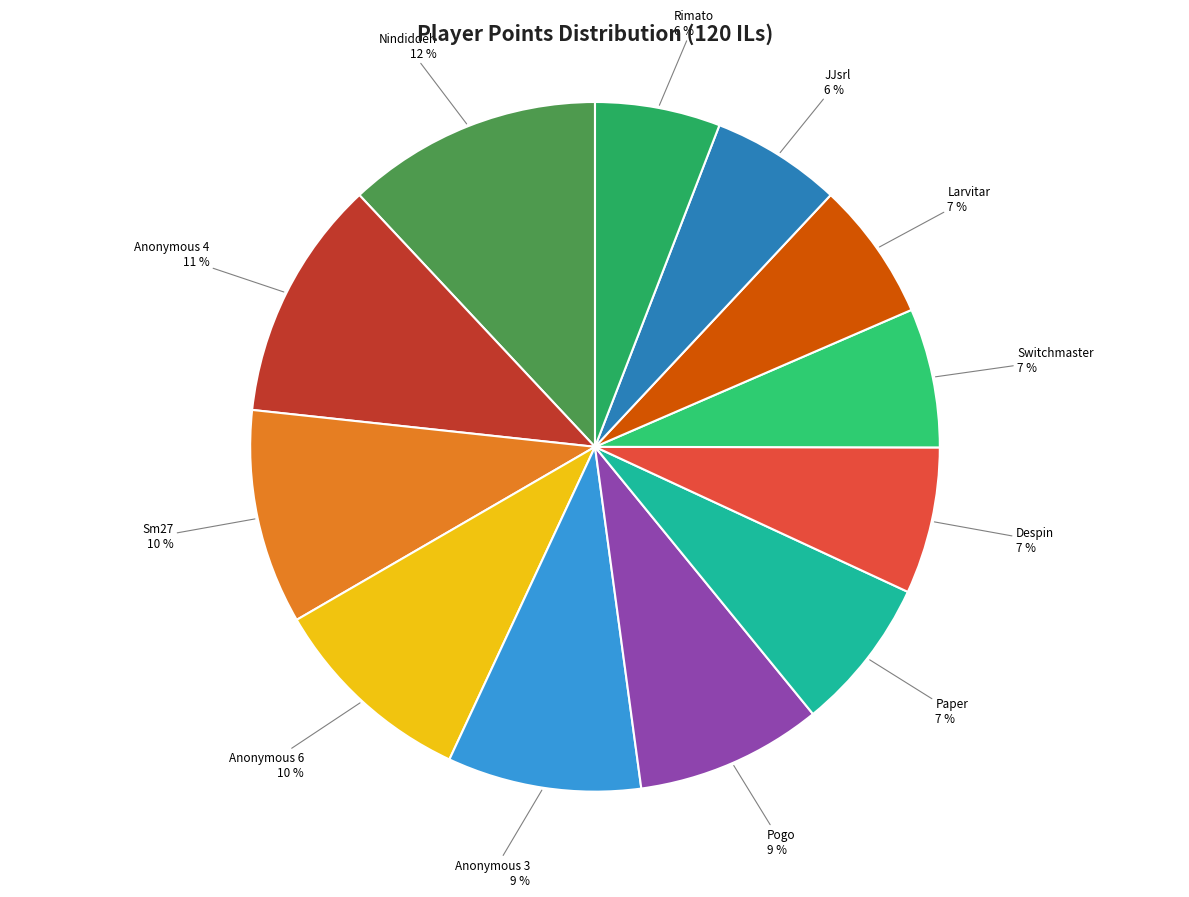

Is there a majority slice in this chart?

No